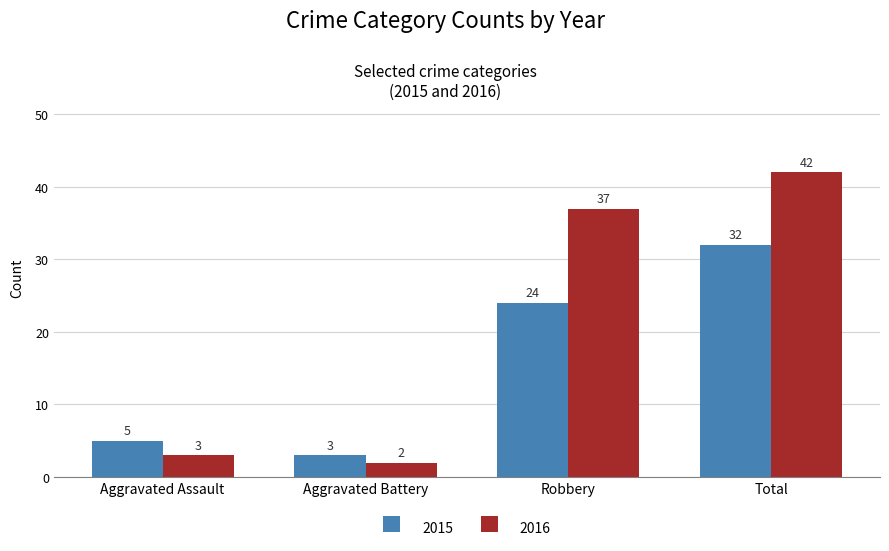

What is the label of the 1st bar from the right?

Total